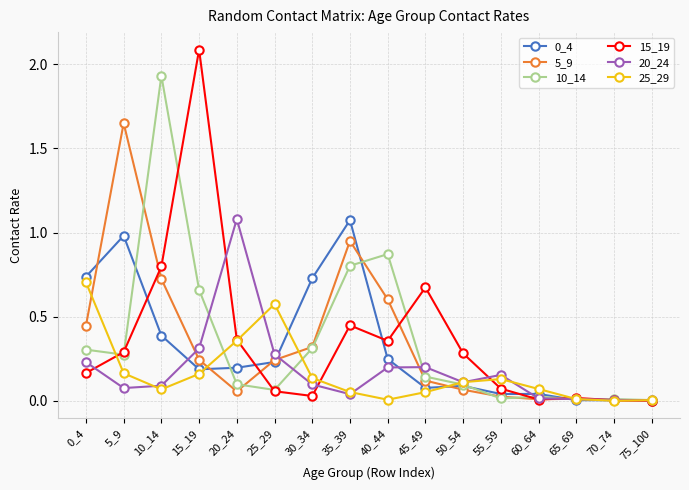

Is this an area chart (filled region under the line)?

No